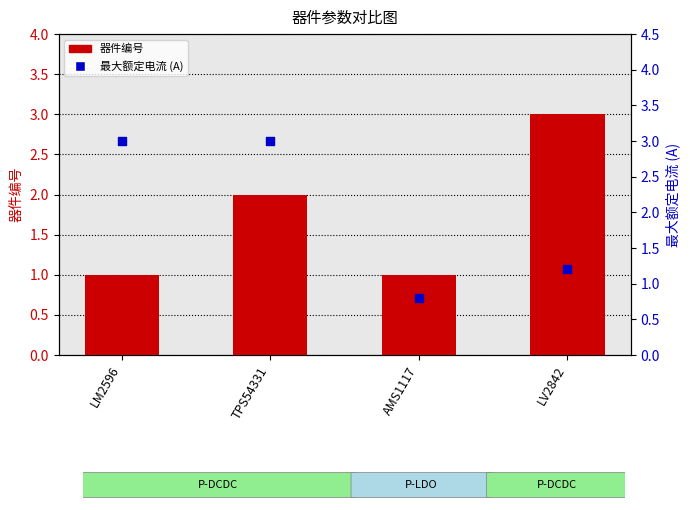

Which series has the widest spread of Y values?

最大额定电流 (A)